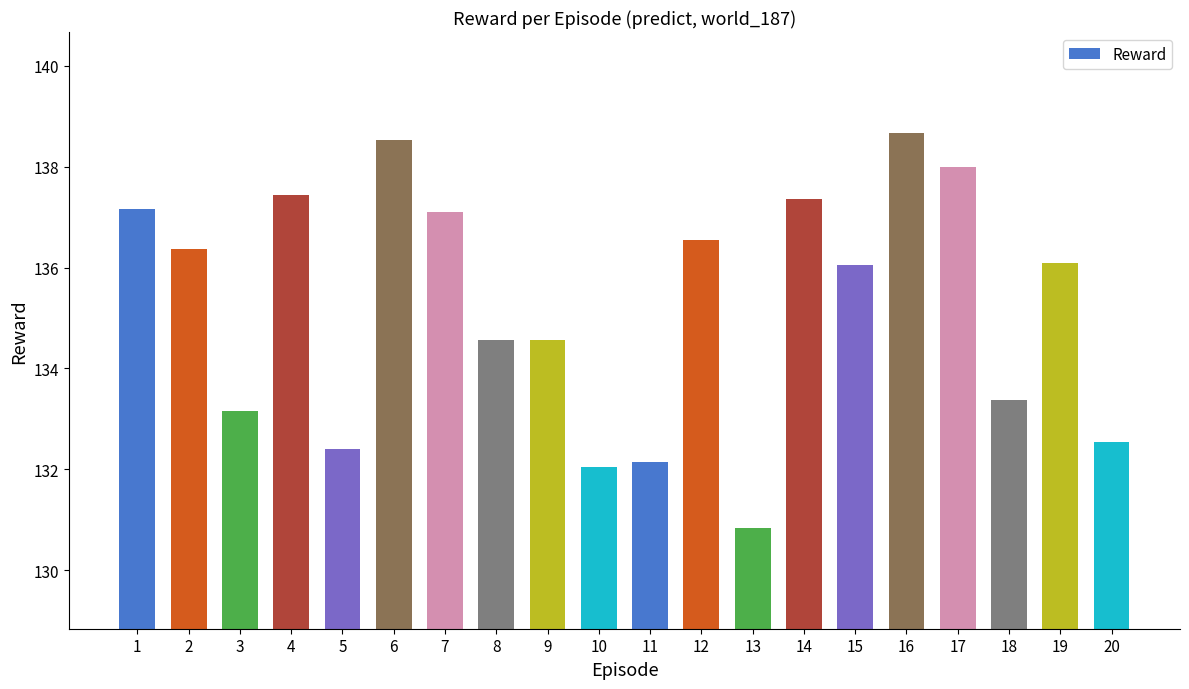

Does the chart contain stacked bars?

No